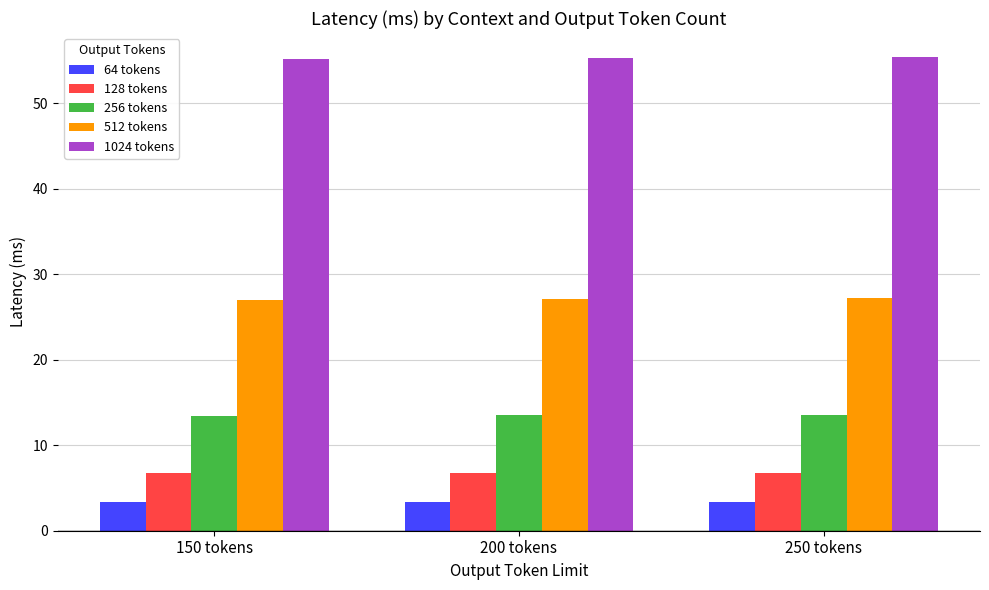

What is the maximum value for 512 tokens?

27.2